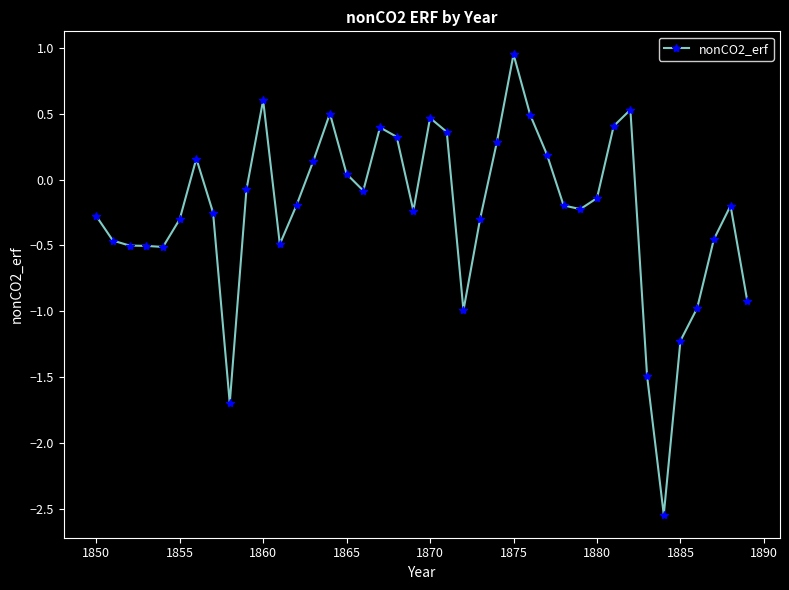

What is the difference between the maximum and minimum values?

3.5